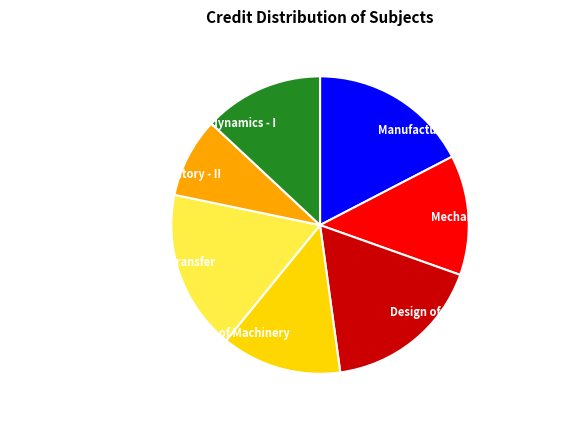

Which category has the smallest portion of the pie?

Mechanical Engineering Laboratory - II